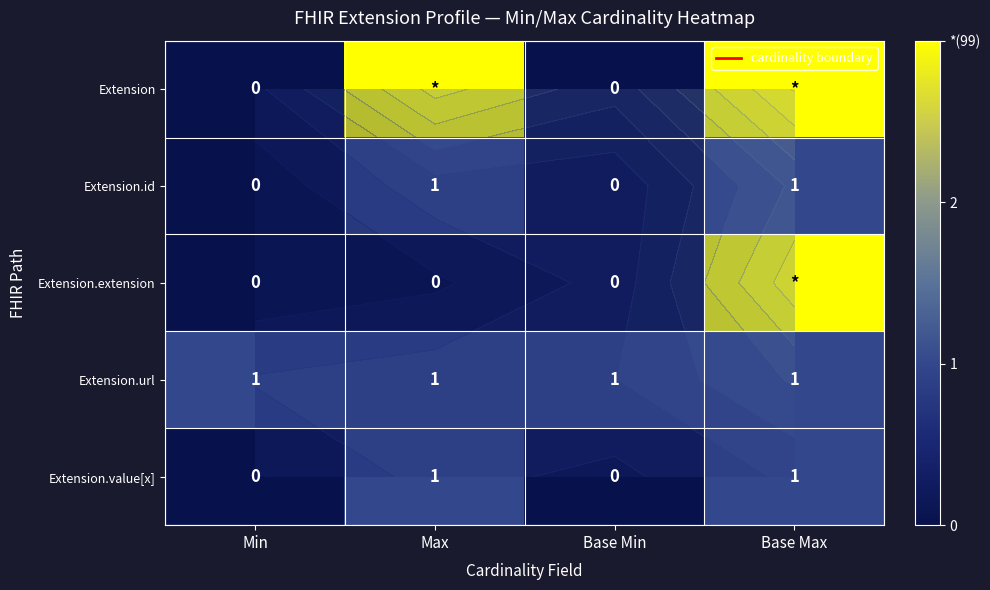

Is it true that Extension.id equals 1 at Base Min?

False